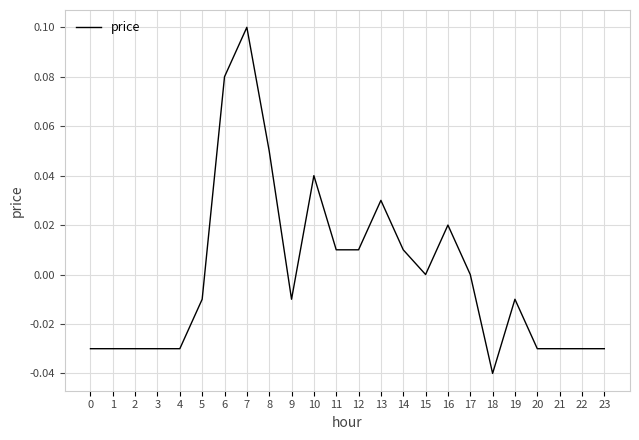

What is the change in value from 4 to 10?

+0.1